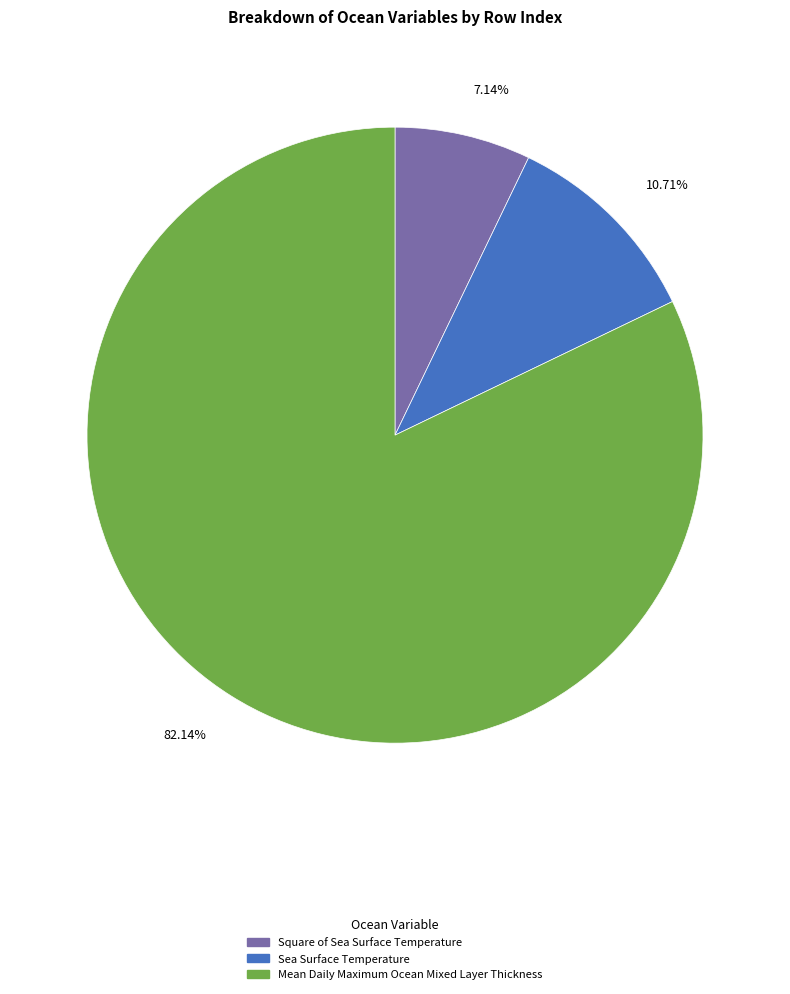

Approximately how many times larger is the value at Square of Sea Surface Temperature compared to Sea Surface Temperature?

0.7